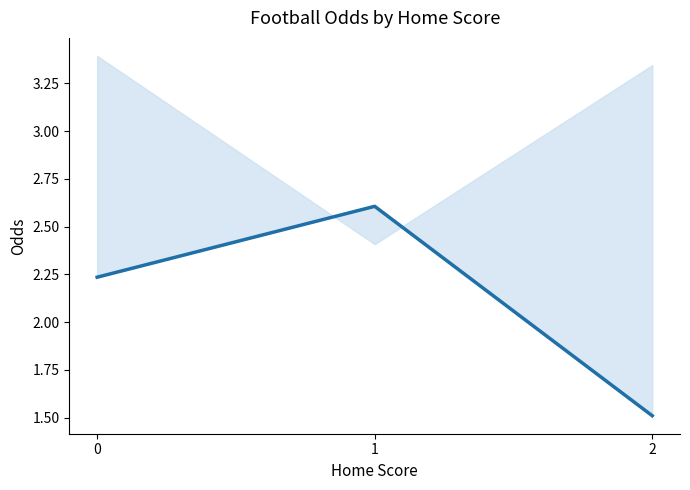

The chart shows a value of 0.4 at 2. True or false?

False